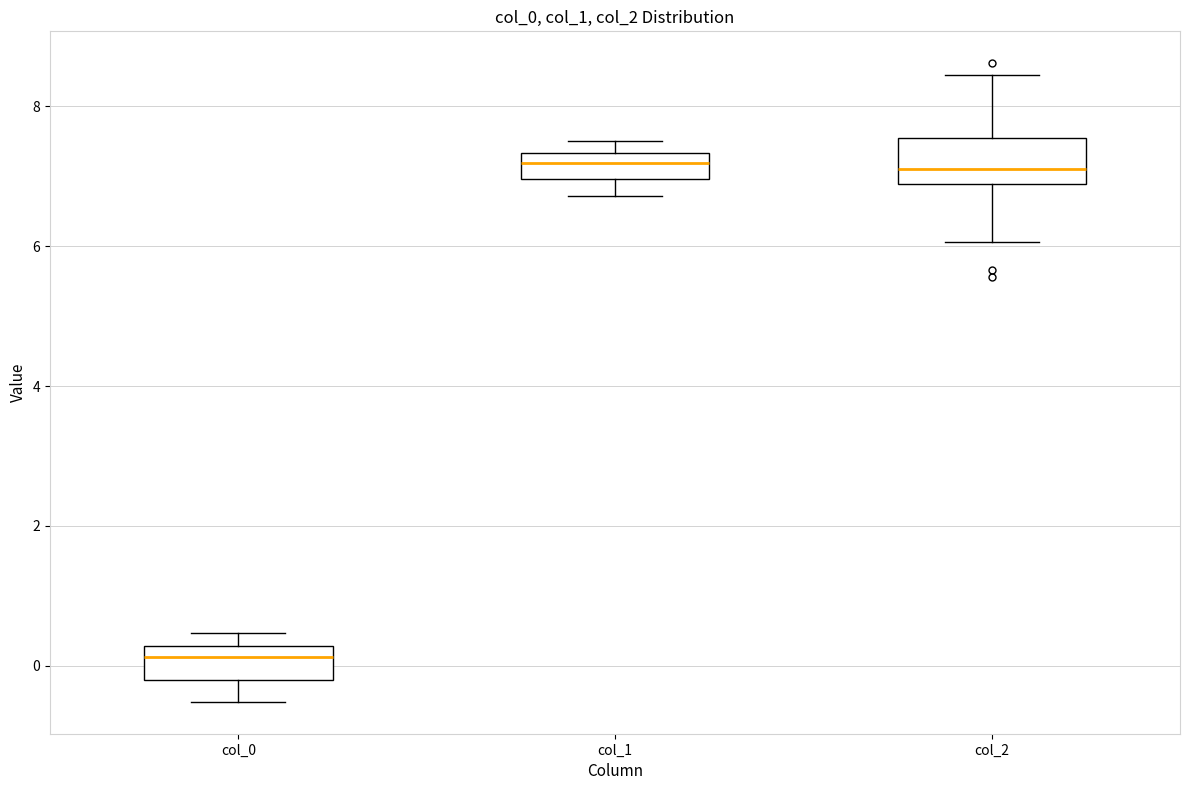

Where does the lower whisker of the box for col_1 end on the y-axis? The values are not printed on the chart, so give them approximately, as read against the axis.

6.8